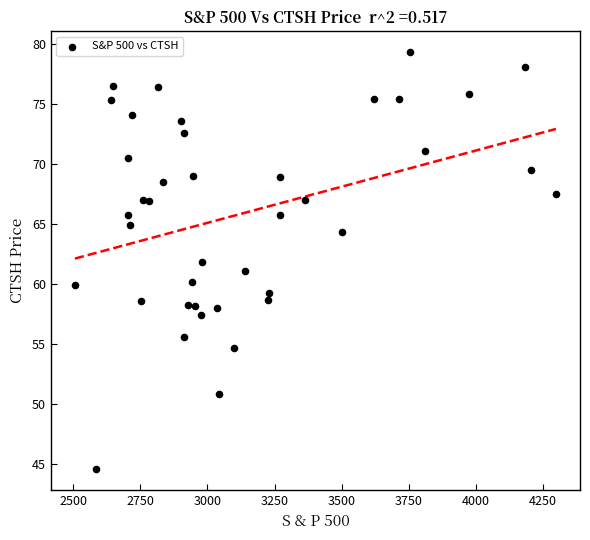

What is the range of X values (max minus min)?

1790.7